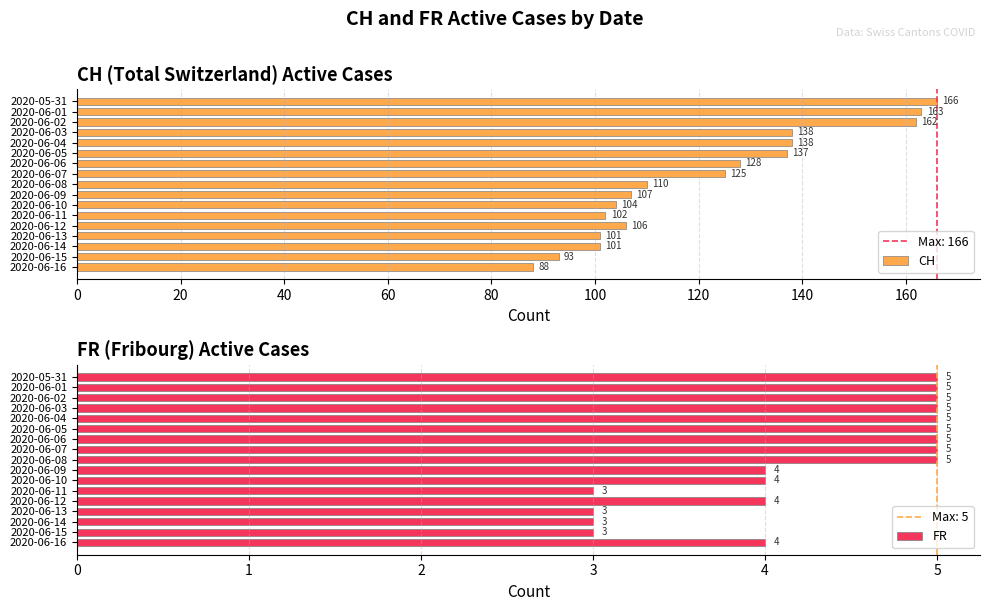

What is the difference between the CH values at 2020-06-01 and 2020-06-09?

56